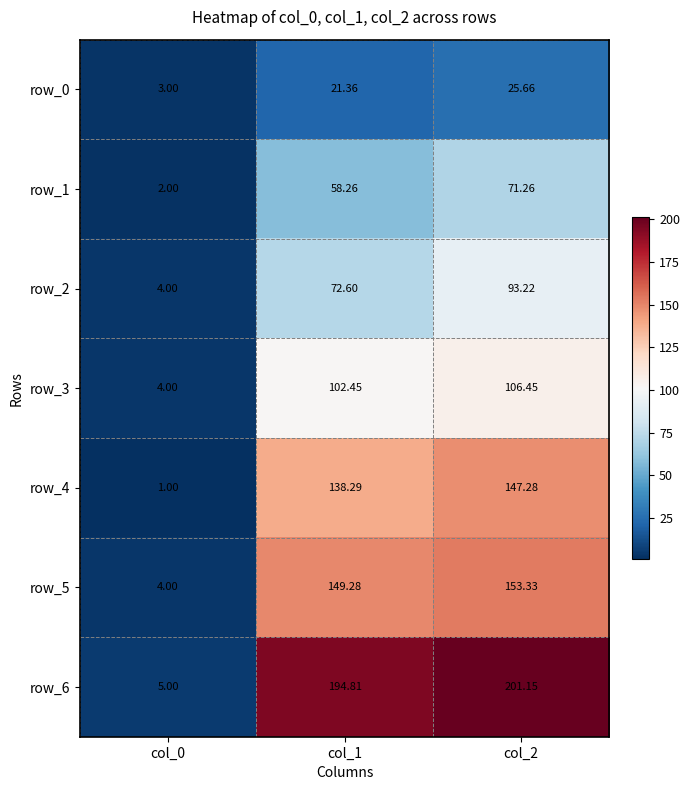

The value of row_2 at col_1 is 18.9. True or false?

False